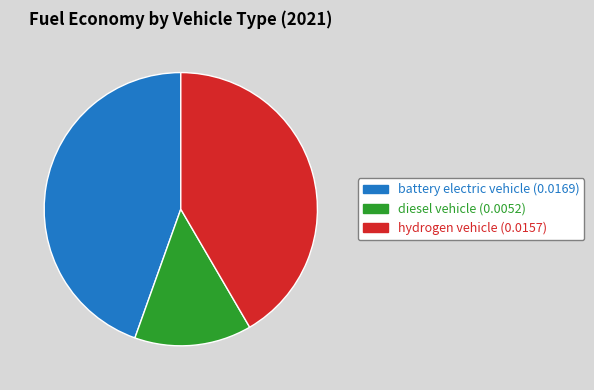

Between diesel vehicle and battery electric vehicle, which is larger?

battery electric vehicle